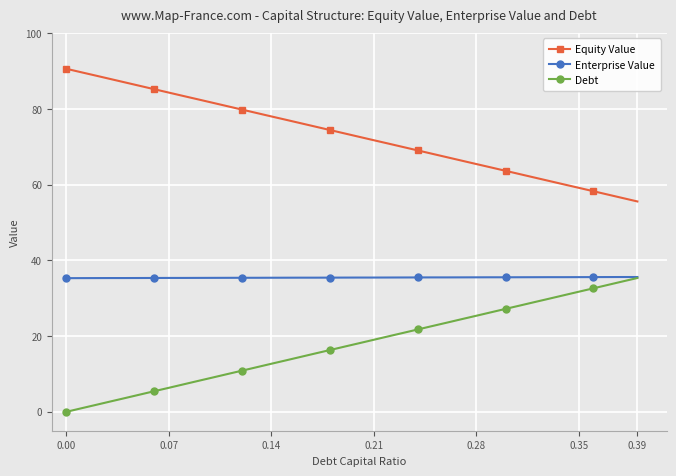

Which series has the largest total across all categories?

Equity Value